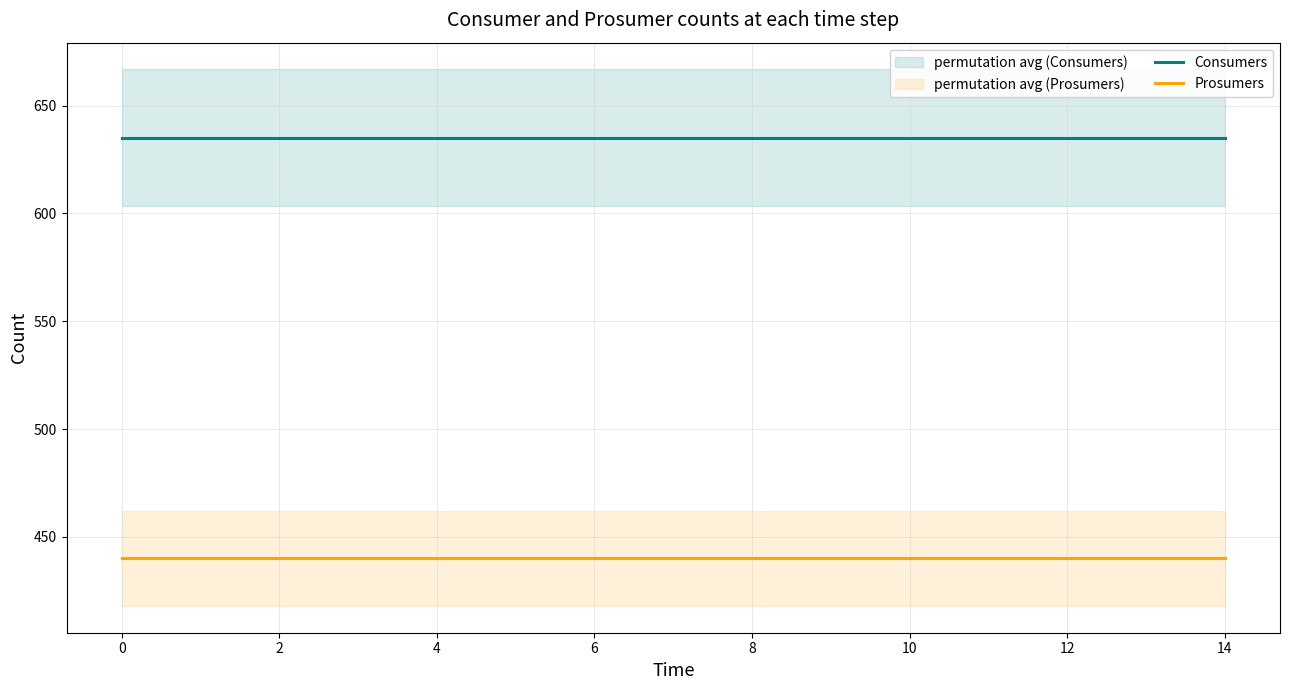

What is the minimum value for Consumers?

635